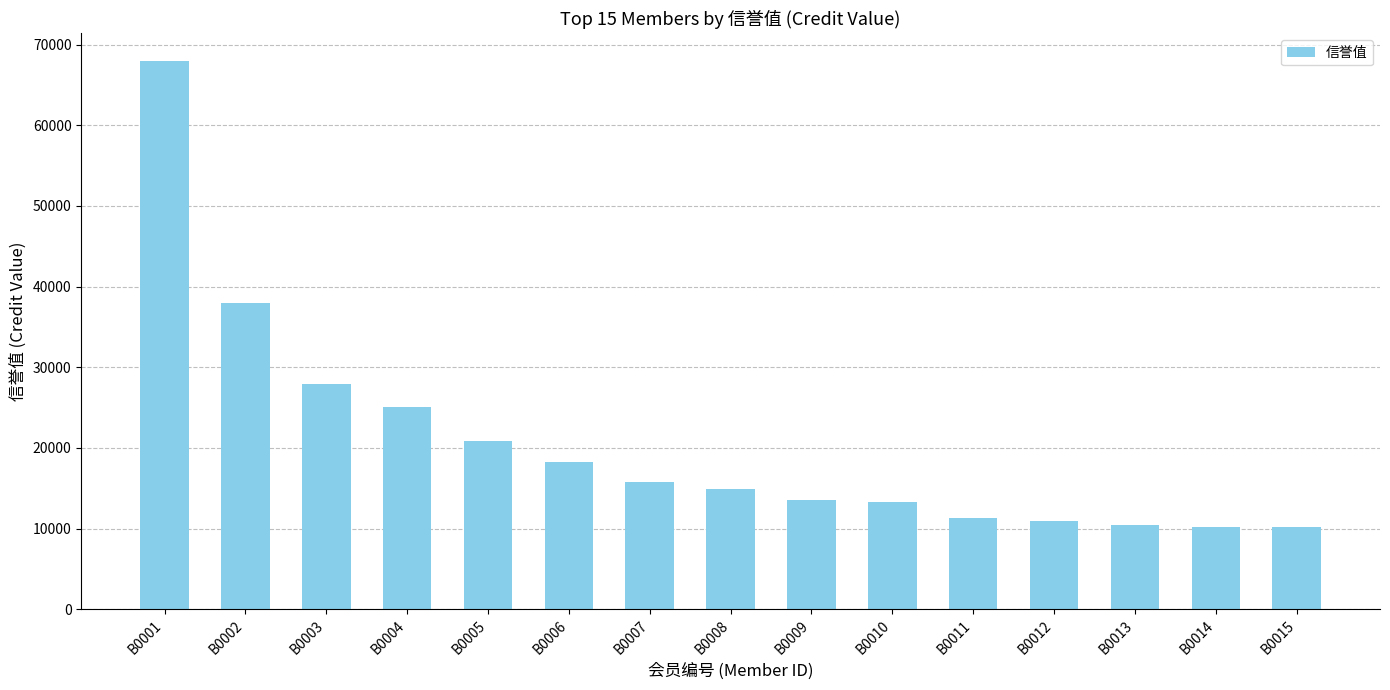

True or false: the data shows 11349.1 at B0011.

True